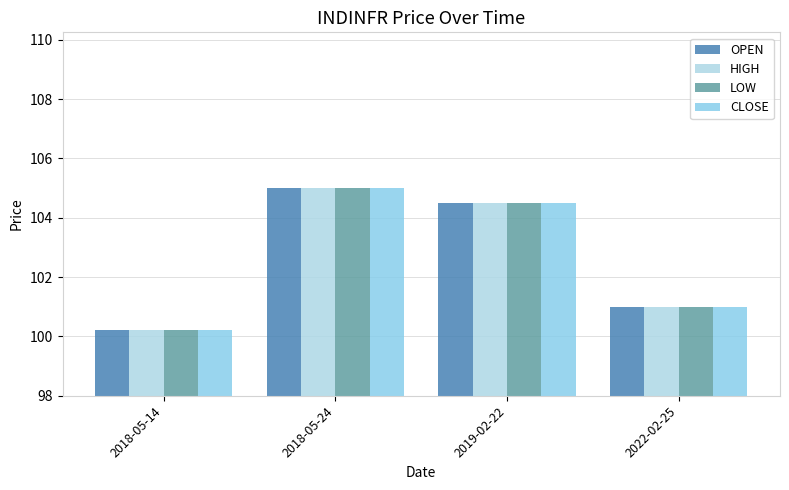

Between 2019-02-22 and 2018-05-24, which is larger?

2018-05-24